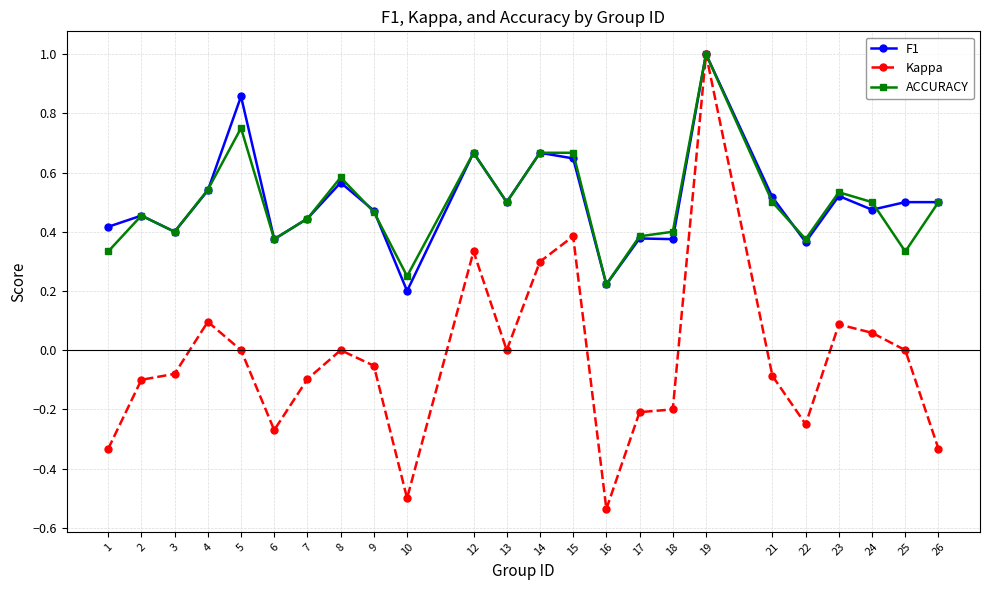

What is the sum of all ACCURACY values?

11.8